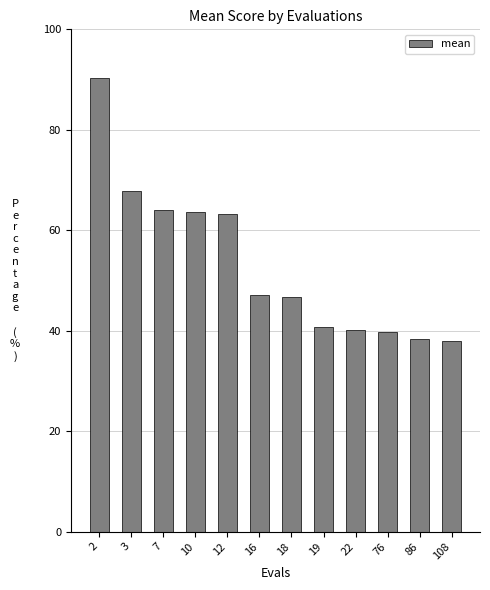

What is the sum of all values?

639.8